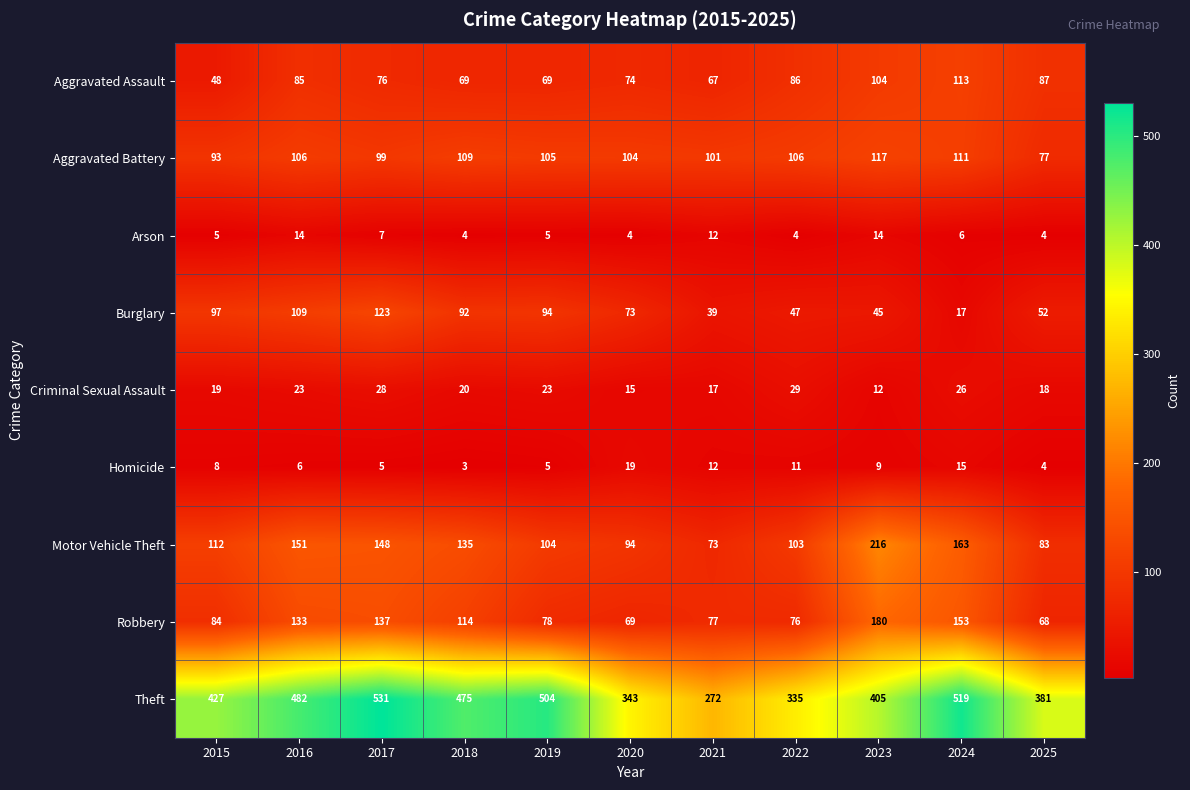

What is the sum of all Motor Vehicle Theft values?

1382